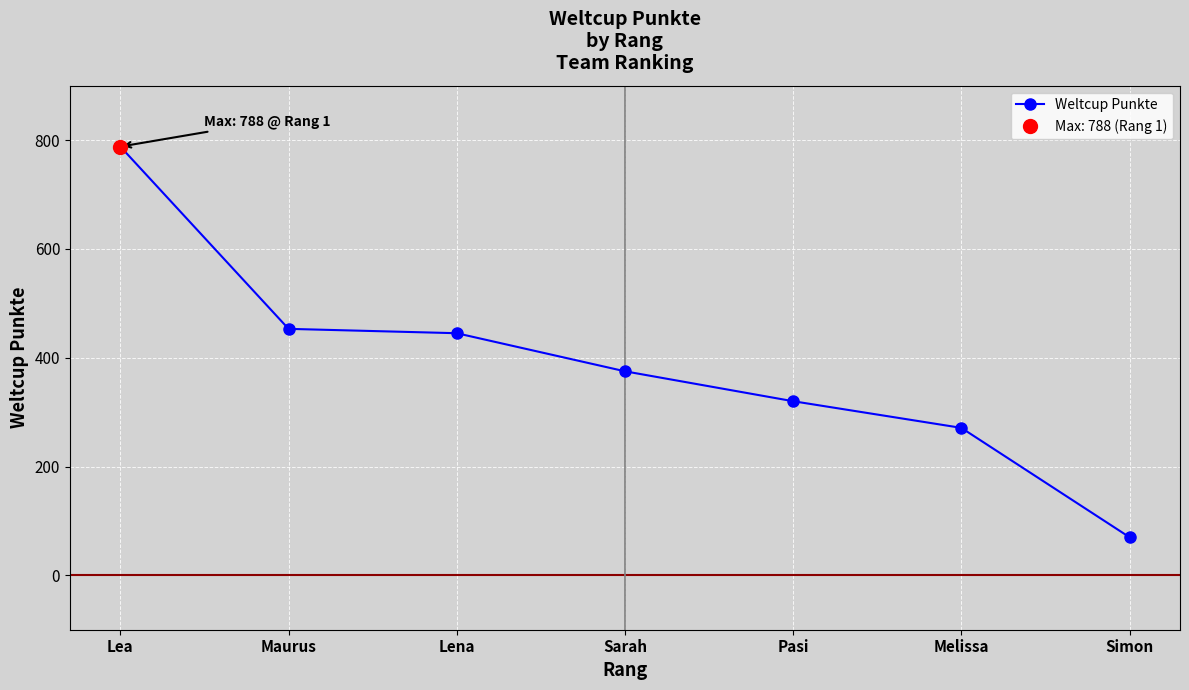

At which label is the value closest to 429?

Lena